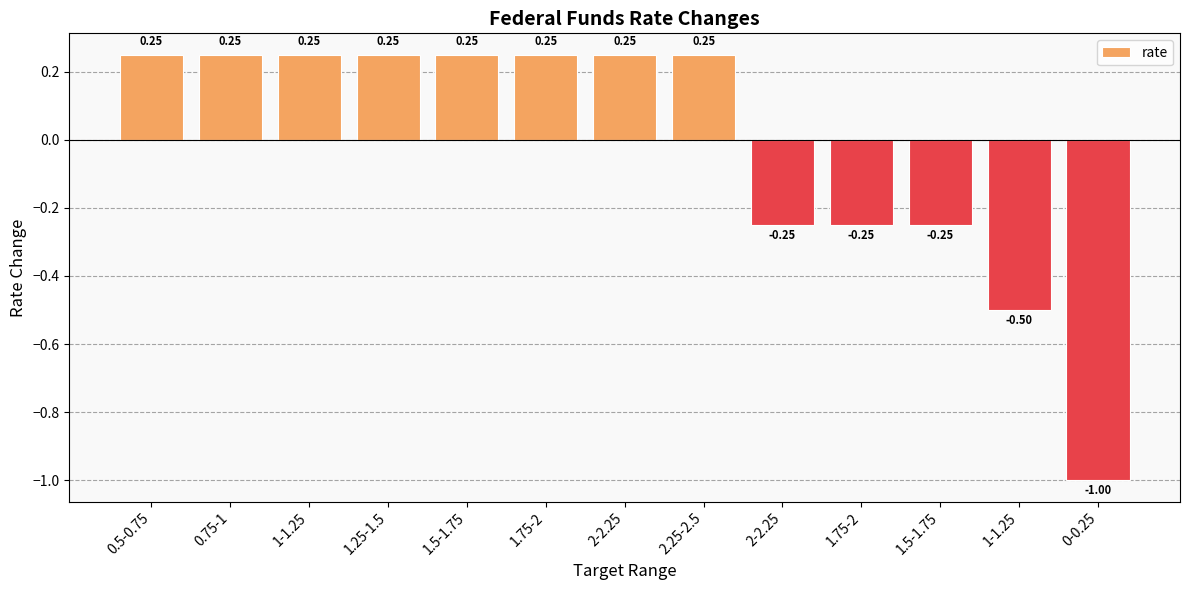

How many data points are less than 0?

5